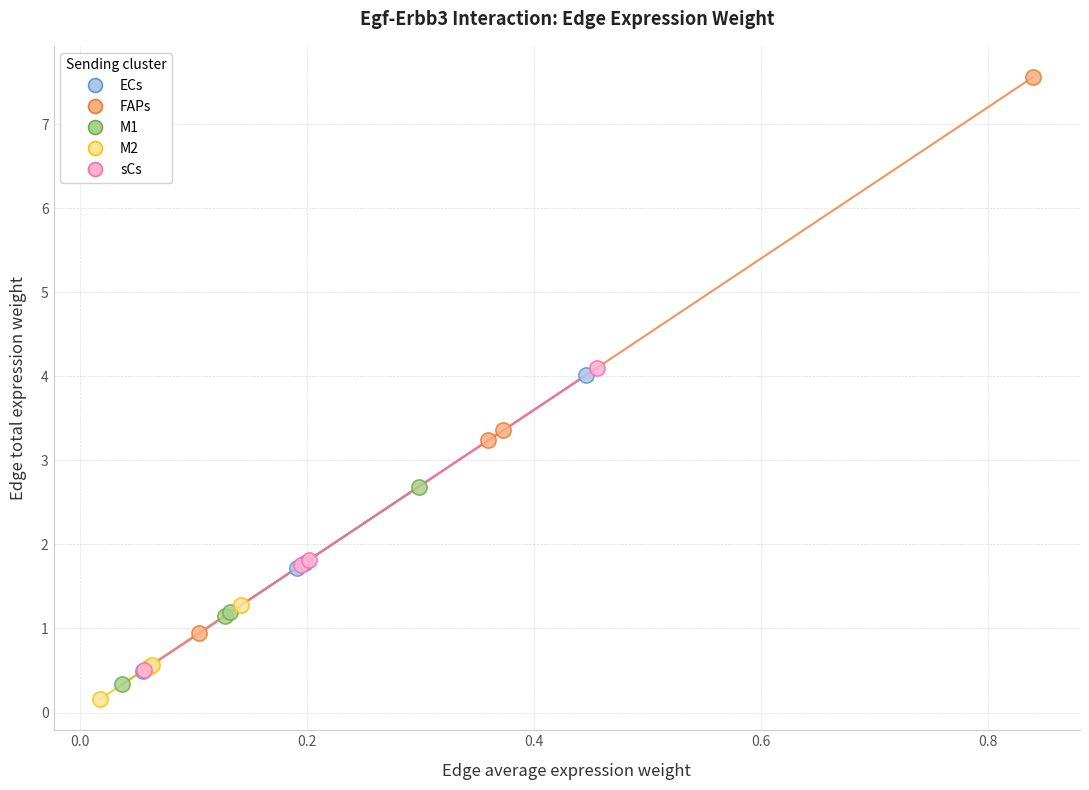

Which series contains the highest Y value?

FAPs